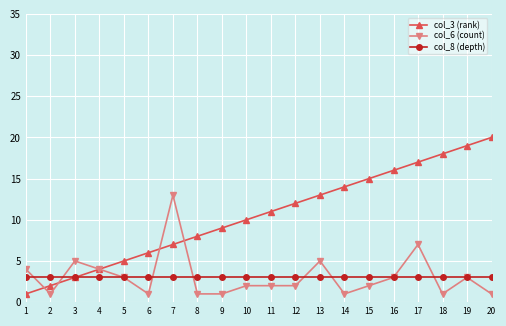

What value does the col_3 (rank) series have at 19, to the nearest 10?

20